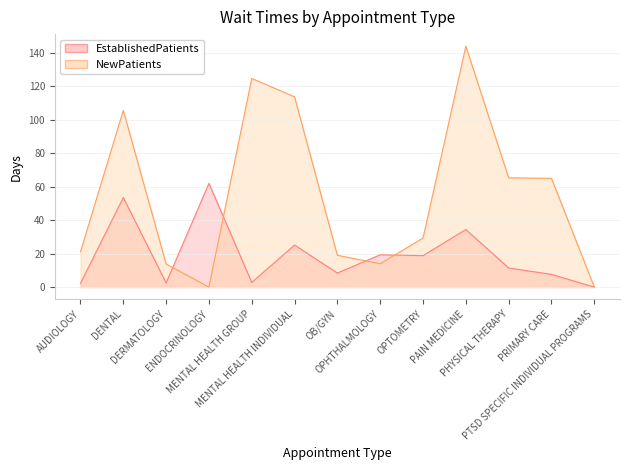

Rank the categories by EstablishedPatients value from lowest to highest.

PTSD SPECIFIC INDIVIDUAL PROGRAMS, AUDIOLOGY, DERMATOLOGY, MENTAL HEALTH GROUP, PRIMARY CARE, OB/GYN, PHYSICAL THERAPY, OPTOMETRY, OPHTHALMOLOGY, MENTAL HEALTH INDIVIDUAL, PAIN MEDICINE, DENTAL, ENDOCRINOLOGY